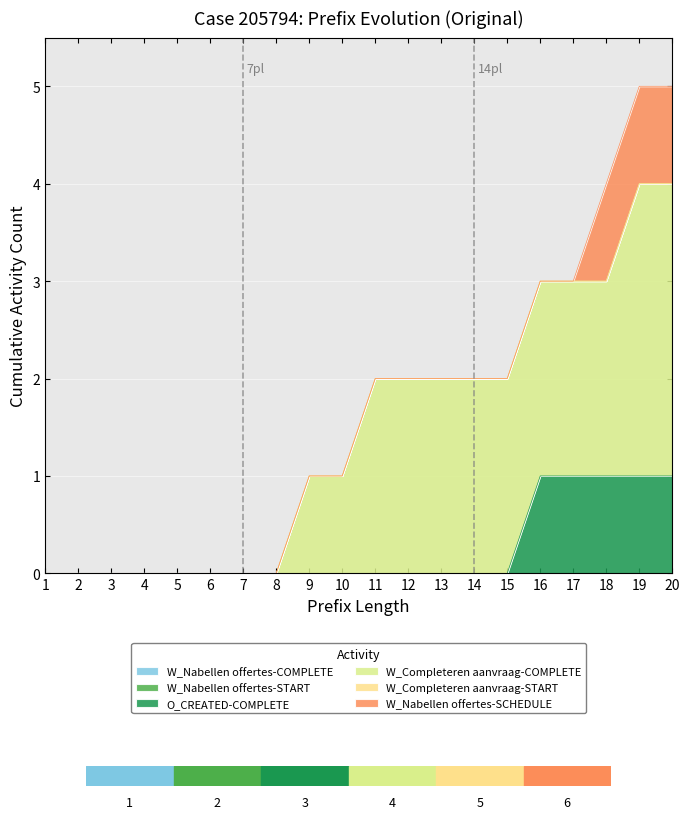

Reading left to right, transcribe all the data shown in this chart.

W_Nabellen offertes-COMPLETE: 0	0	0	0	0	0	0	0	0	0	0	0	0	0	0	0	0	0	0	0
W_Nabellen offertes-START: 0	0	0	0	0	0	0	0	0	0	0	0	0	0	0	0	0	0	0	0
O_CREATED-COMPLETE: 0	0	0	0	0	0	0	0	0	0	0	0	0	0	0	1	1	1	1	1
W_Completeren aanvraag-COMPLETE: 0	0	0	0	0	0	0	0	1	1	2	2	2	2	2	2	2	2	3	3
W_Completeren aanvraag-START: 0	0	0	0	0	0	0	0	0	0	0	0	0	0	0	0	0	0	0	0
W_Nabellen offertes-SCHEDULE: 0	0	0	0	0	0	0	0	0	0	0	0	0	0	0	0	0	1	1	1